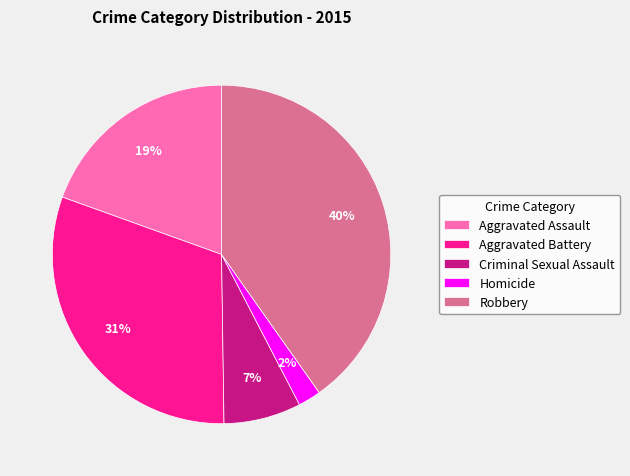

Do Aggravated Battery and Robbery together represent more than half of the pie?

Yes